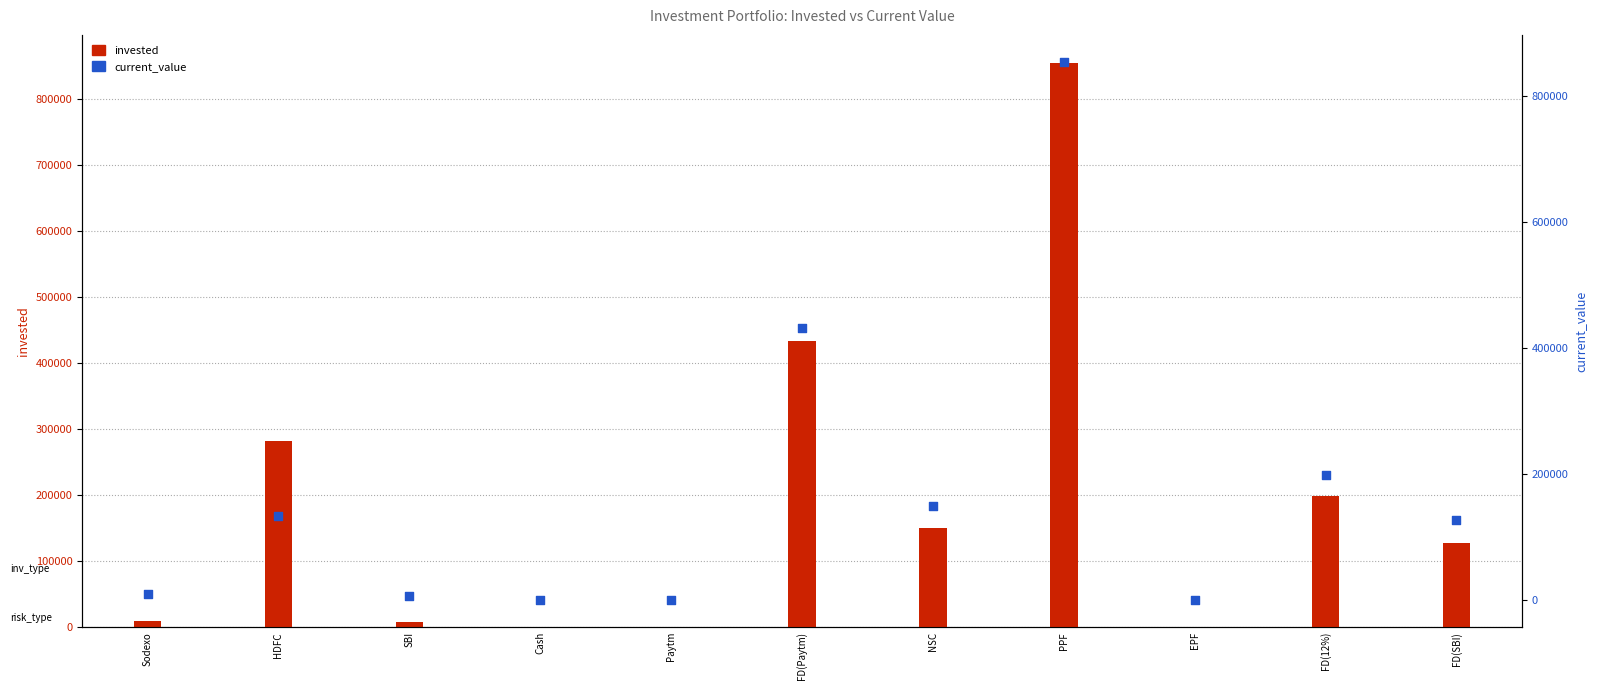

Which series contains the lowest Y value?

invested